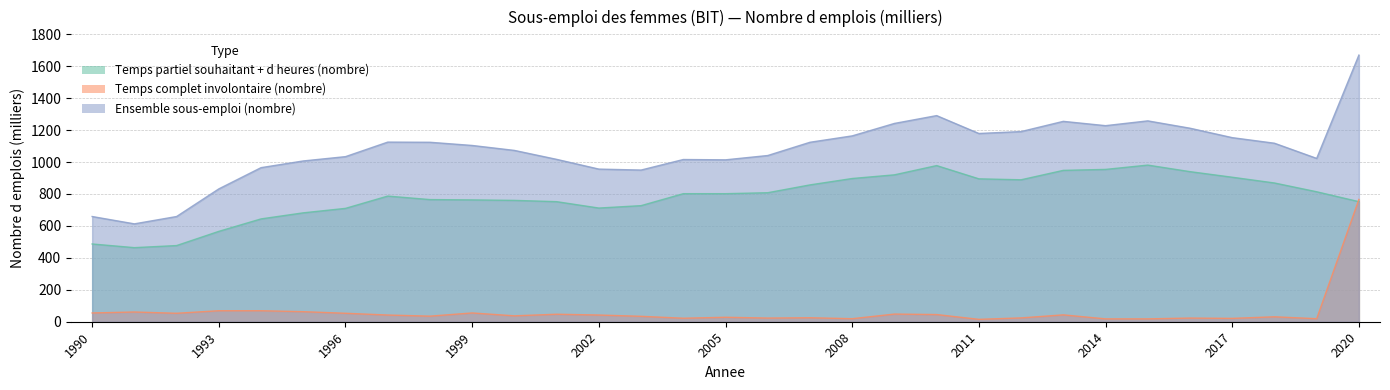

What is the spread (max minus min) of values at 1992?

606